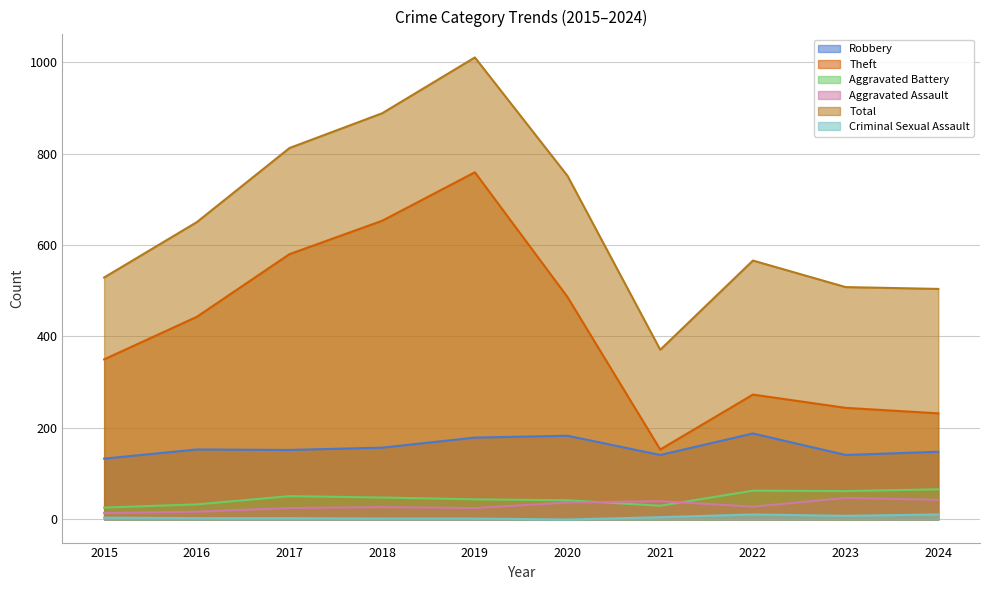

Reading left to right, extract all data points from this chart.

Robbery: 133	153	152	157	179	183	141	188	141	148
Theft: 350	443	580	653	759	486	153	273	244	232
Aggravated Battery: 26	33	51	48	44	42	30	63	62	66
Aggravated Assault: 14	17	25	27	25	37	40	28	47	43
Total: 529	650	812	888	1010	751	371	566	508	504
Criminal Sexual Assault: 4	3	3	2	2	0	5	11	8	11